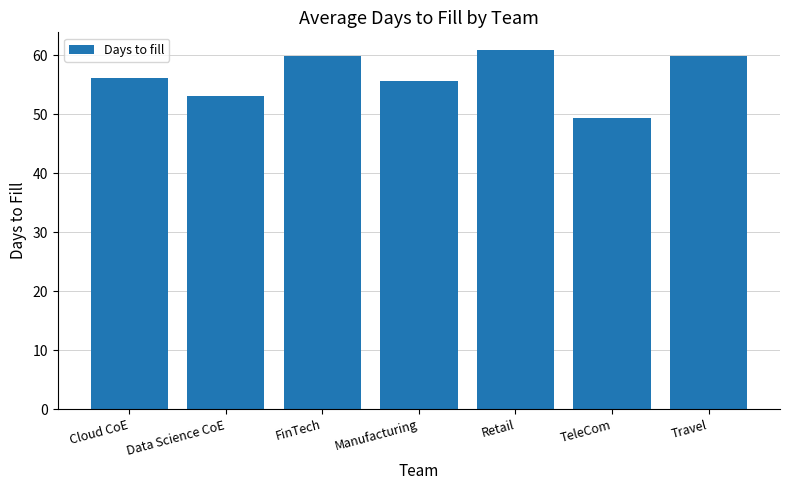

Which label corresponds to the smallest value in the chart?

TeleCom